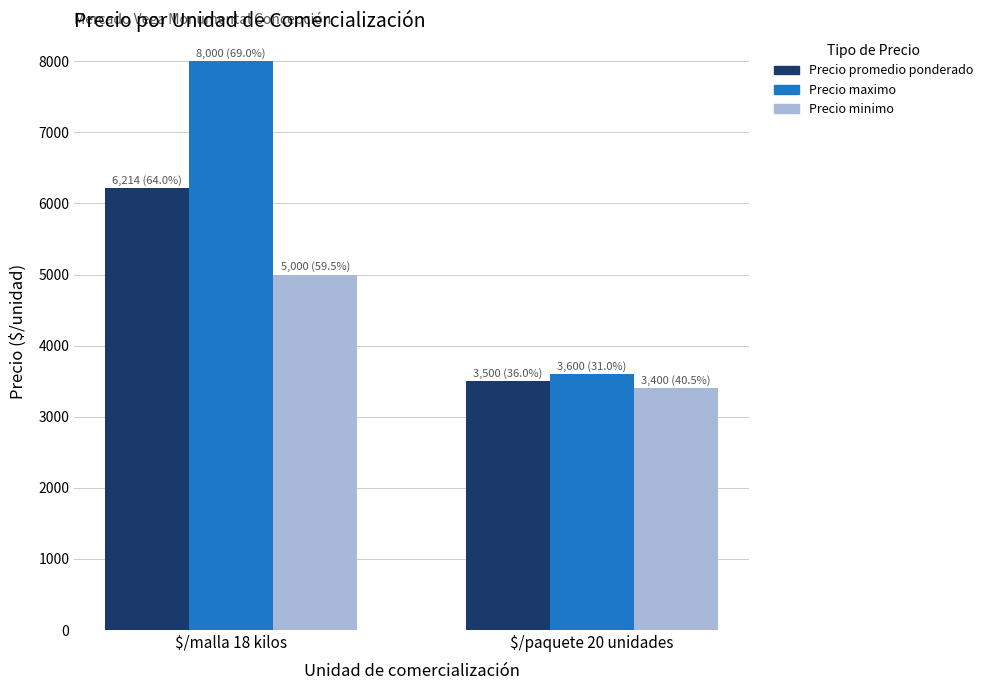

The value of Precio promedio ponderado at $/malla 18 kilos is 10441. True or false?

False